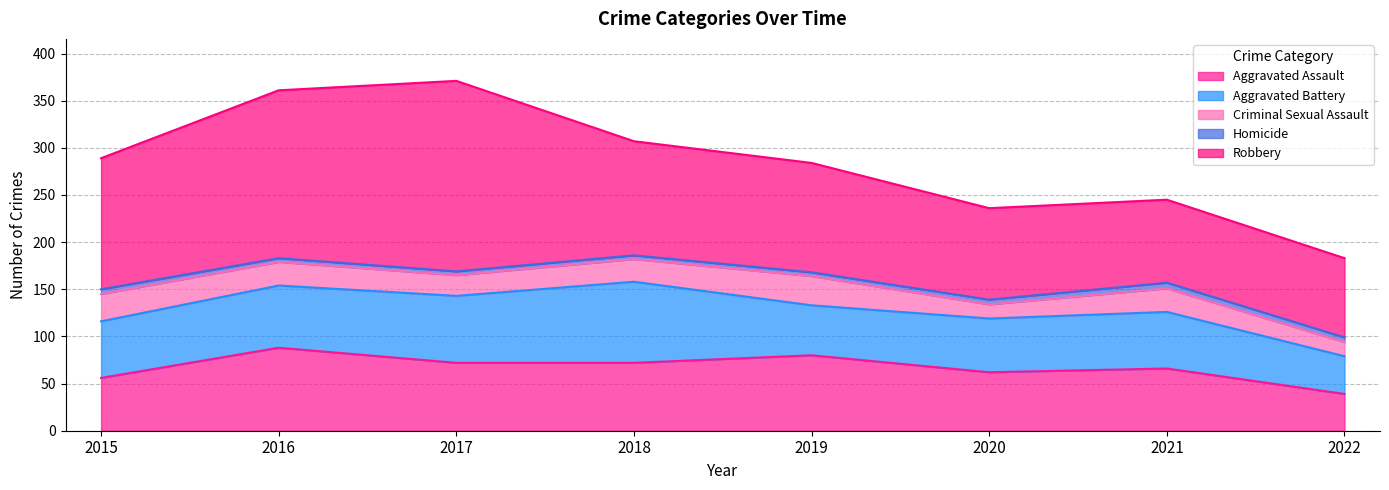

At which label is Robbery closest to 143?

2015